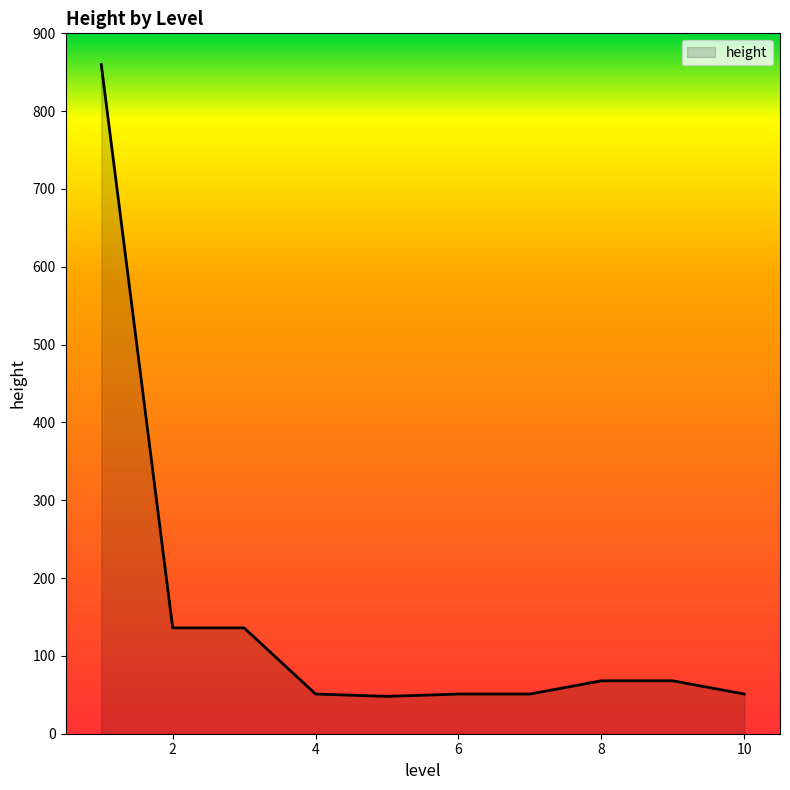

What is the maximum value shown in the chart?

860